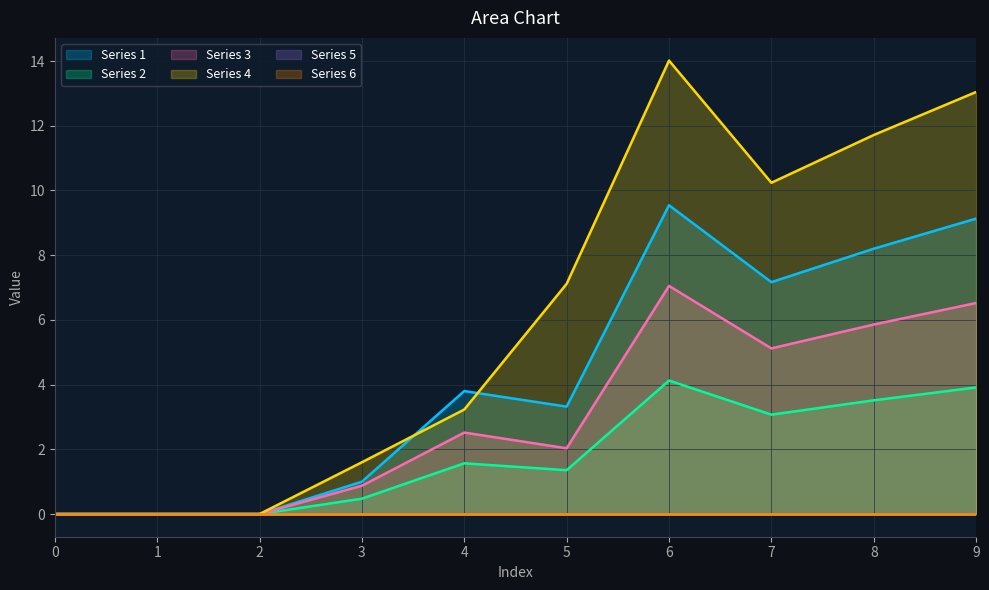

At which label does Series 4 first exceed 7?

5